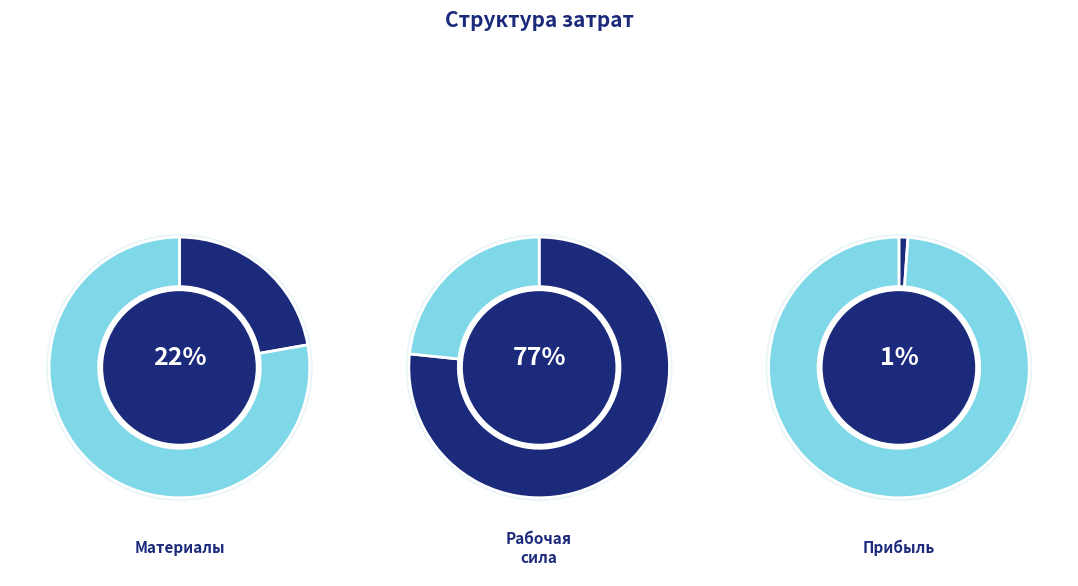

What portion of the pie excludes Прибыль компании?

98.9%